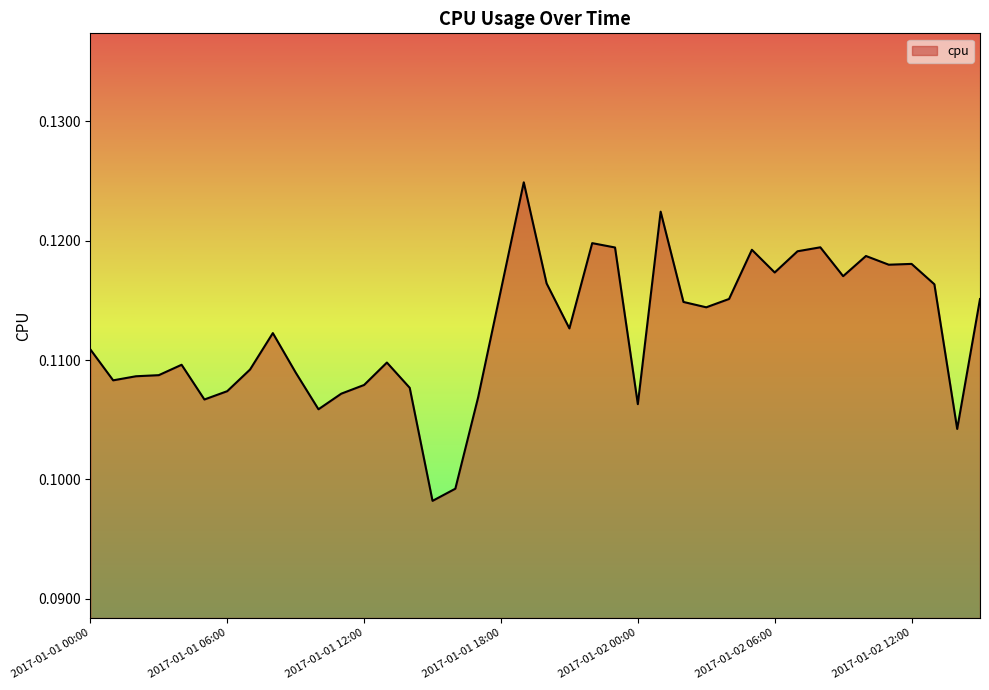

Does the chart have visible grid lines?

No